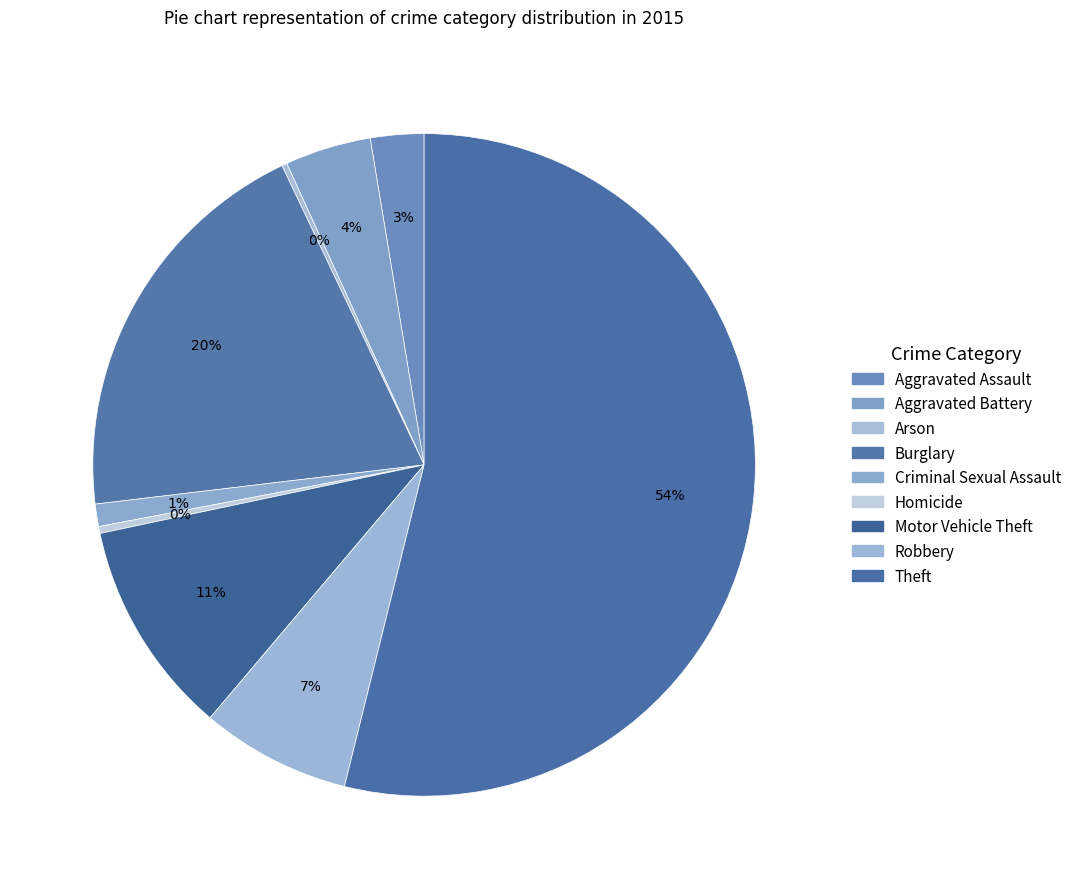

Do Arson and Motor Vehicle Theft together represent more than half of the pie?

No